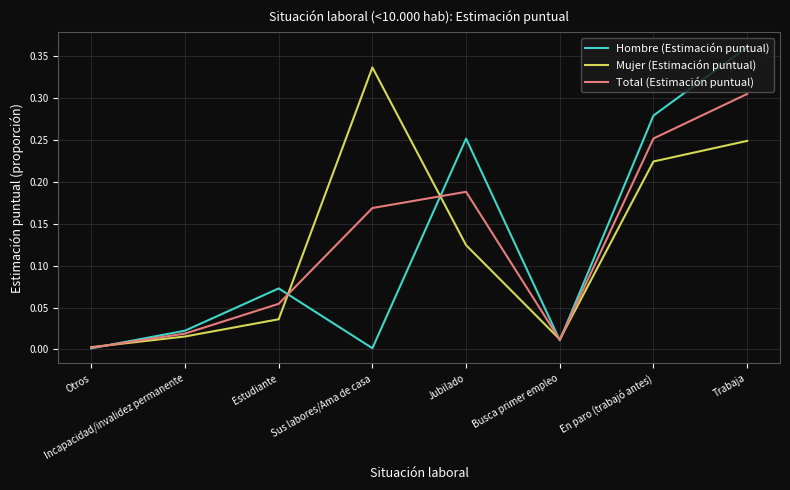

At which category does Total (Estimación puntual) reach its first local valley?

Busca primer empleo